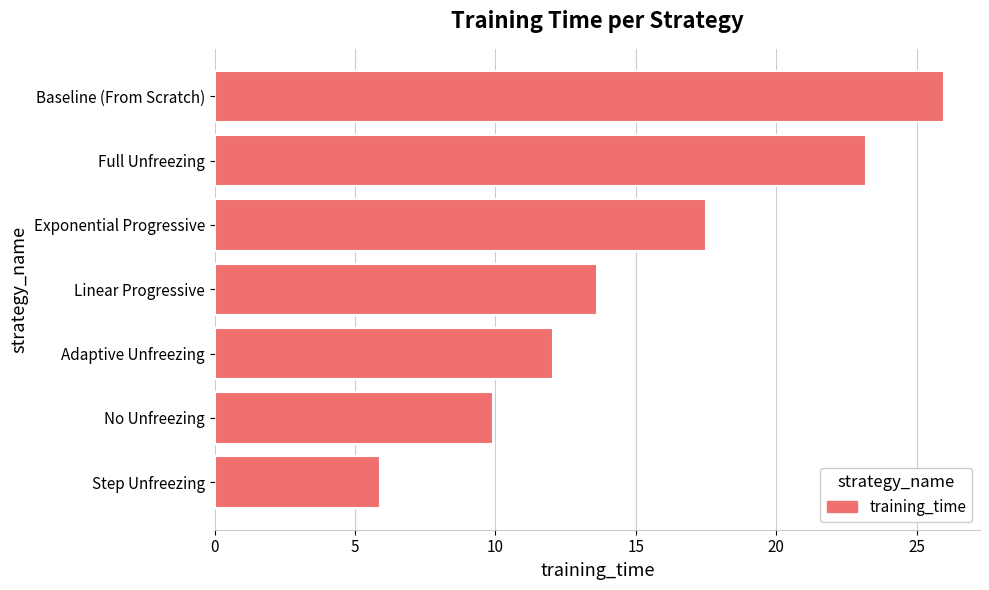

Reading top to bottom, list all the values displayed in this chart.

Baseline (From Scratch)=26.0	Full Unfreezing=23.2	Exponential Progressive=17.5	Linear Progressive=13.6	Adaptive Unfreezing=12.0	No Unfreezing=9.9	Step Unfreezing=5.9